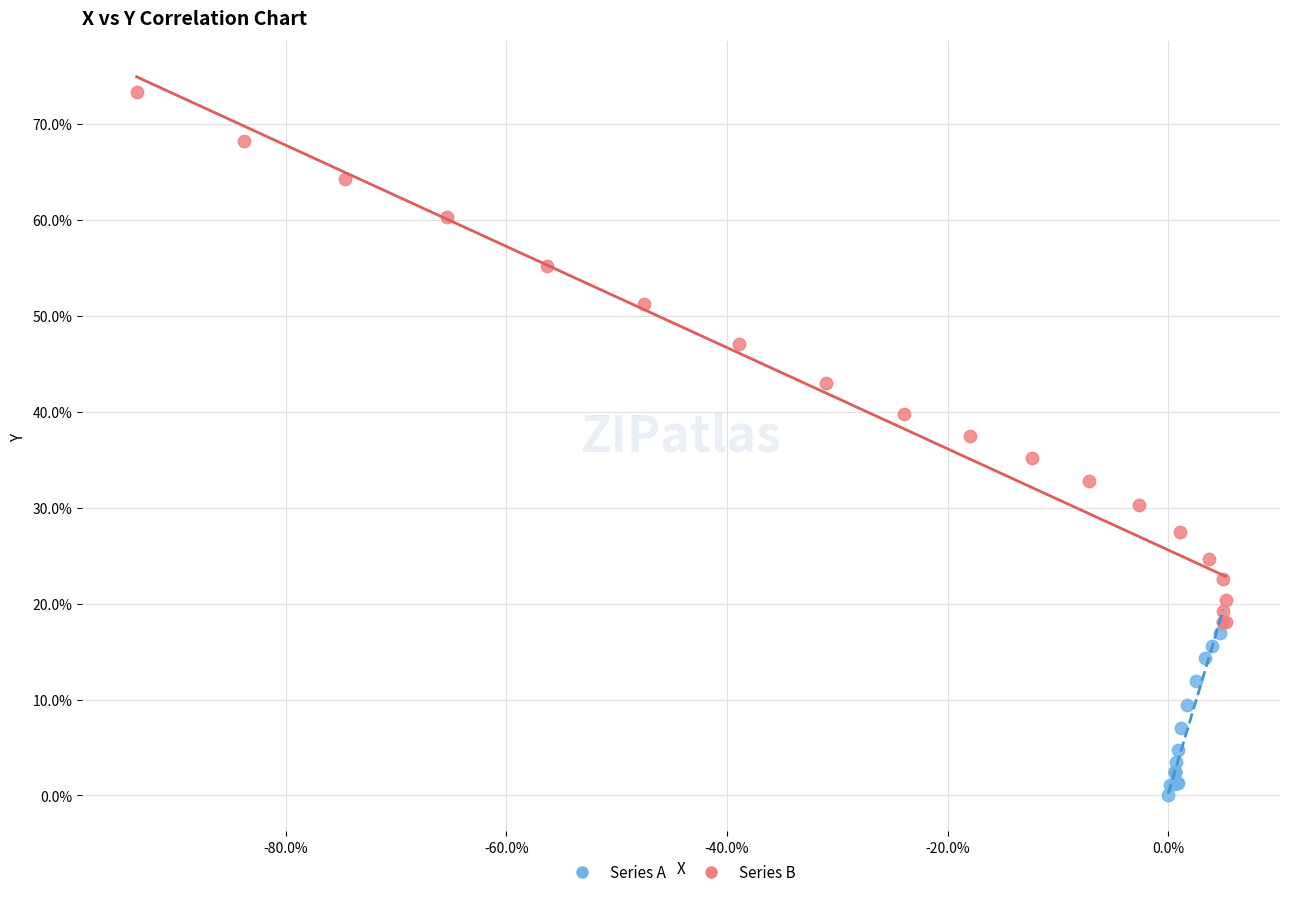

Which series reaches the maximum Y coordinate?

Series B